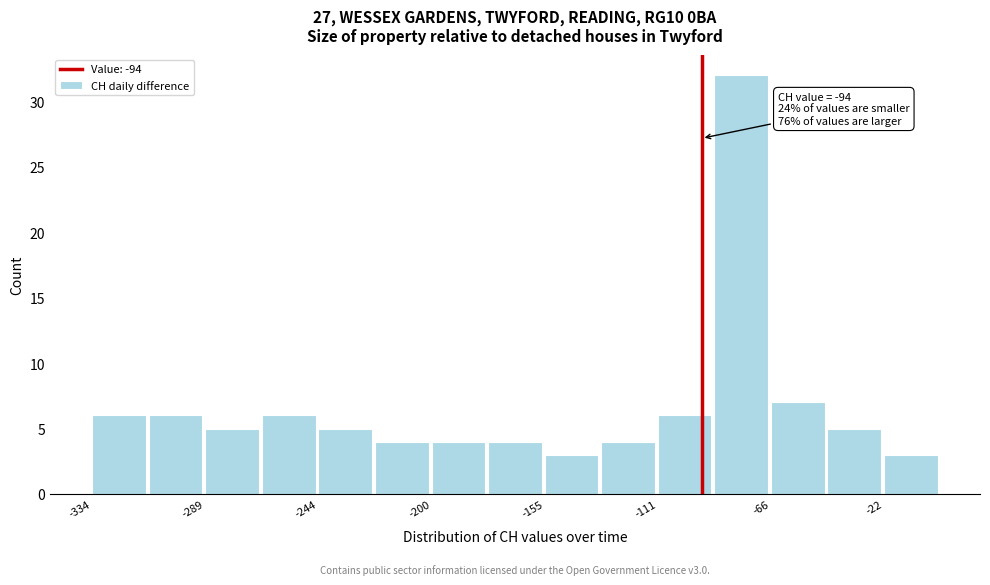

Over which range of the x-axis is the bar tallest?

-90 to -65